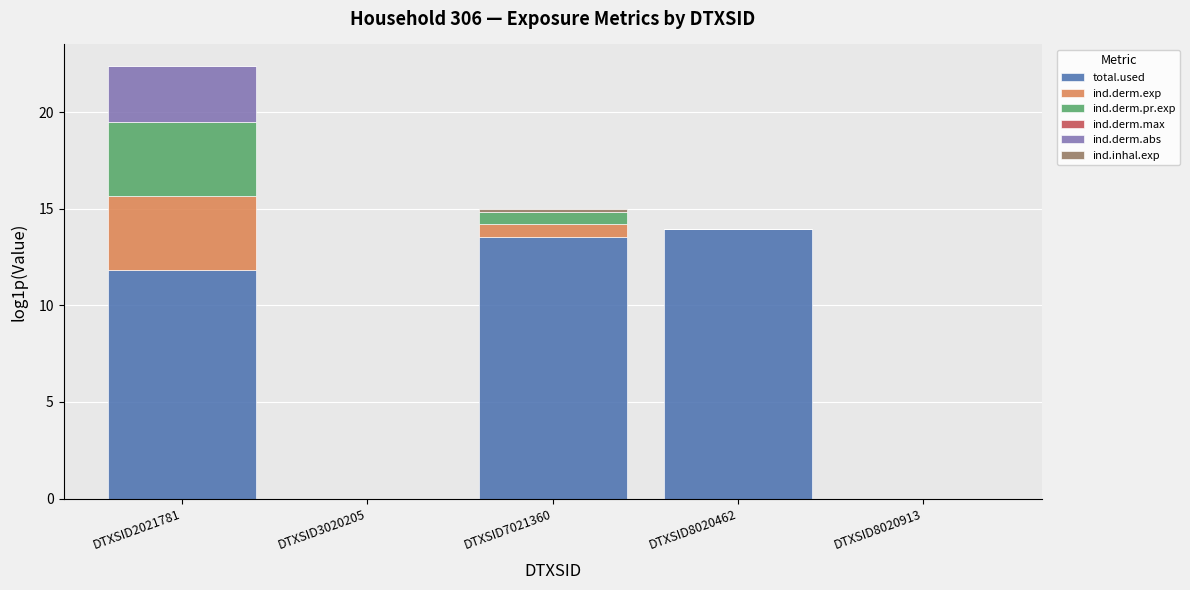

What is the sum of all total.used values?

39.3